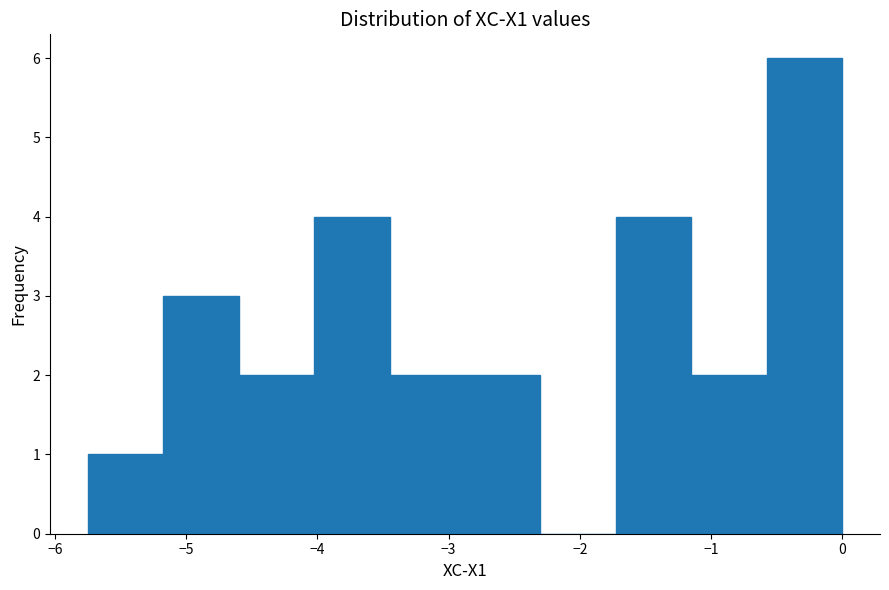

Which range on the x-axis has the tallest bar?

-0.6 to 0.0